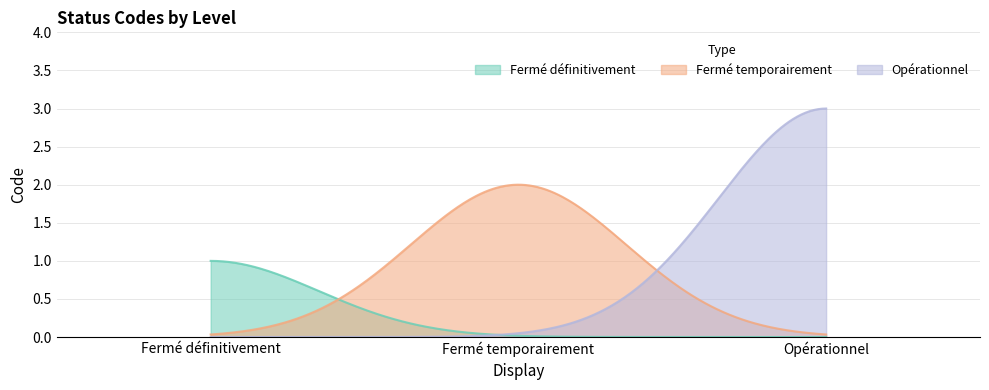

At which category does the chart reach its minimum across all series?

Fermé définitivement